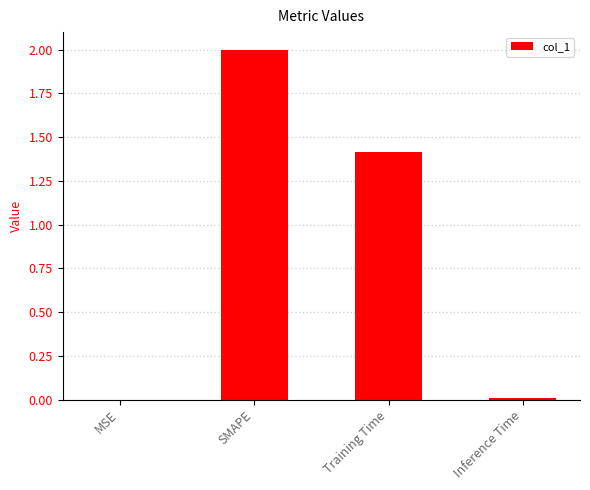

How many values exceed 1?

2